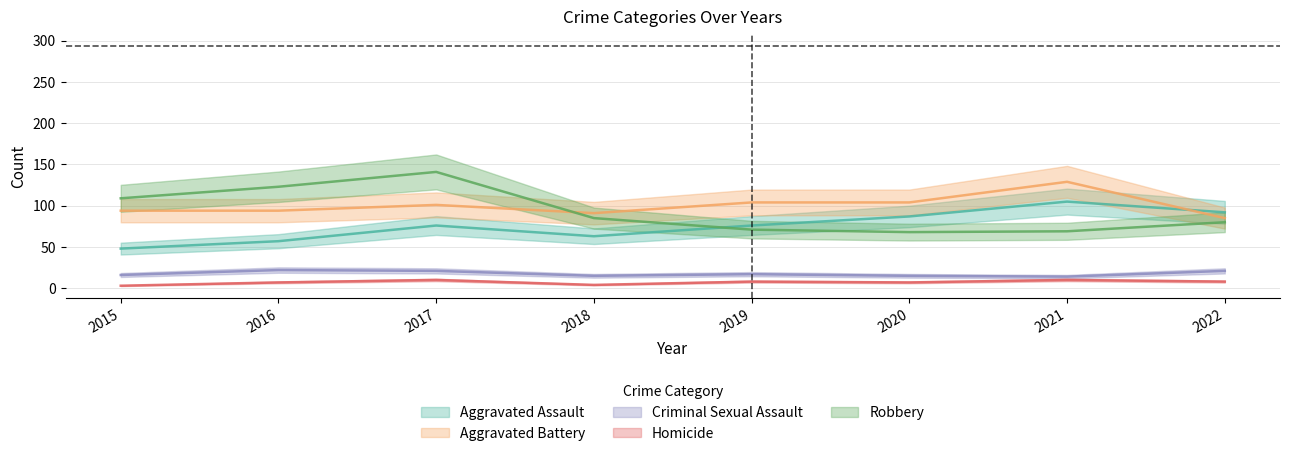

List the series in order of their peak value, highest first.

Robbery, Aggravated Battery, Aggravated Assault, Criminal Sexual Assault, Homicide